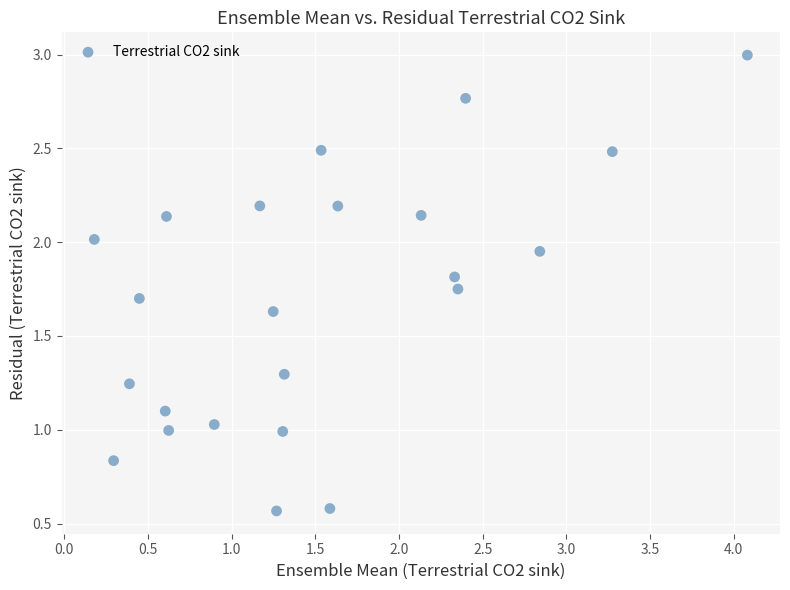

What is the range of X values (max minus min)?

3.9